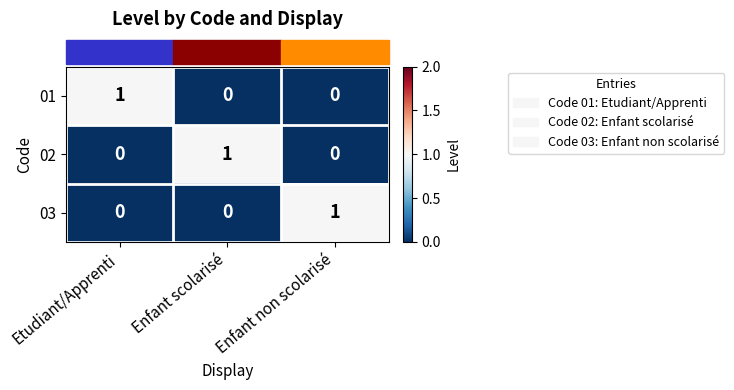

The 01 series shows 0 at Enfant scolarisé. True or false?

True